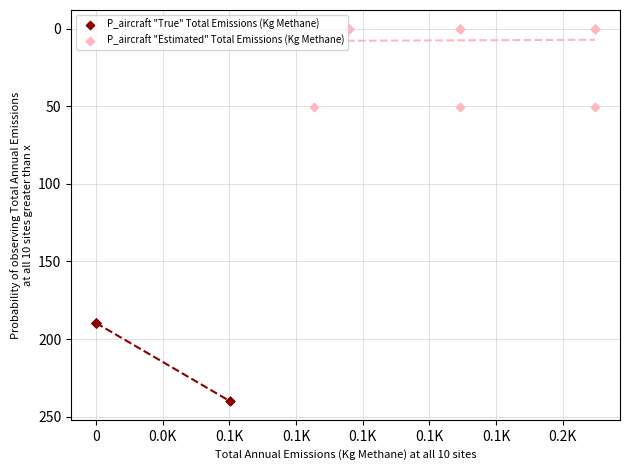

Which series reaches the maximum Y coordinate?

P_aircraft "True" Total Emissions (Kg Methane)